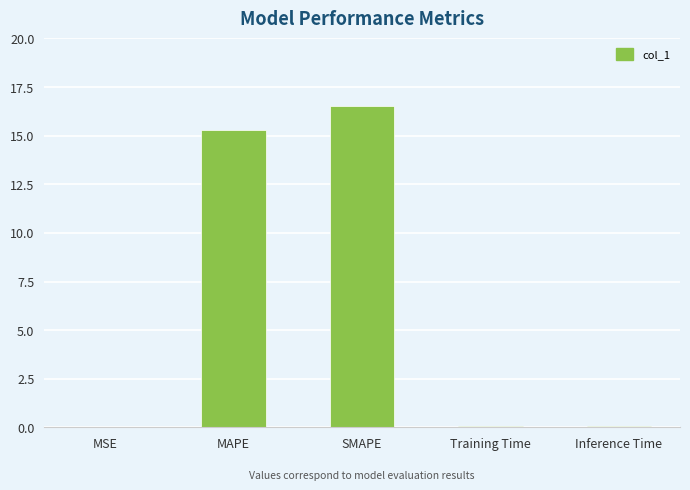

The value at SMAPE is 16.5. True or false?

True